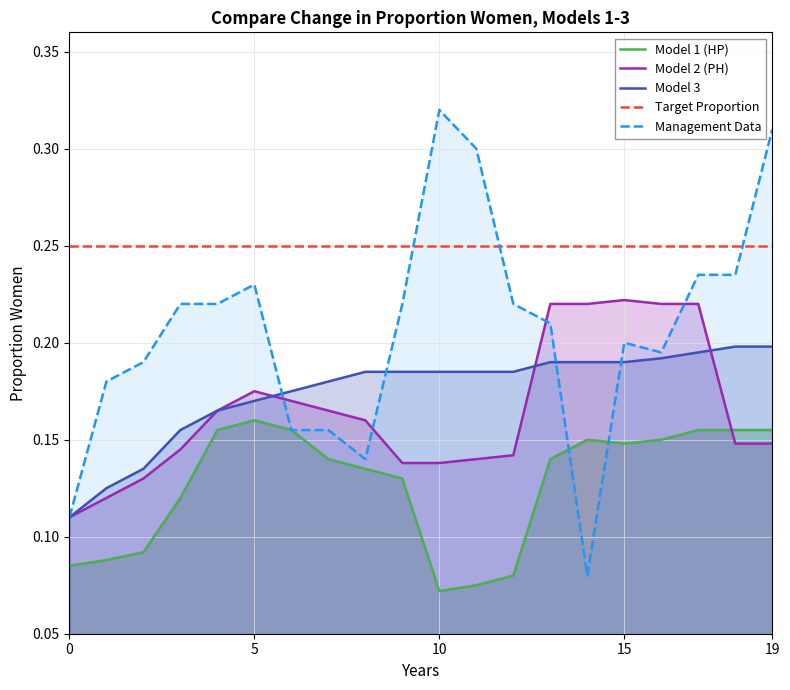

Count the number of data series in this chart.

5